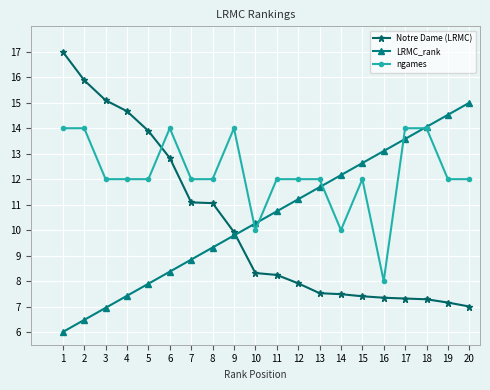

What is the sum of all LRMC_rank values?

210.0